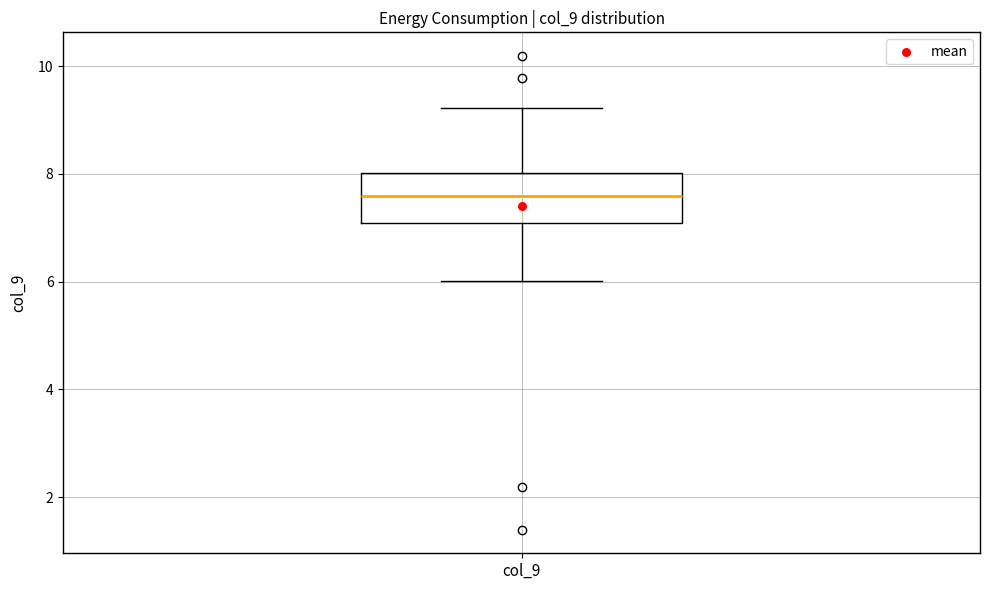

Transcribe this box plot: give where the median line is, the range the box spans, and where the two whiskers end, as read against the y-axis. The values are not printed on the chart, so give them approximately, as read against the axis.

median 7.6, box 7.0 to 8.0, whiskers 6.0 to 9.2